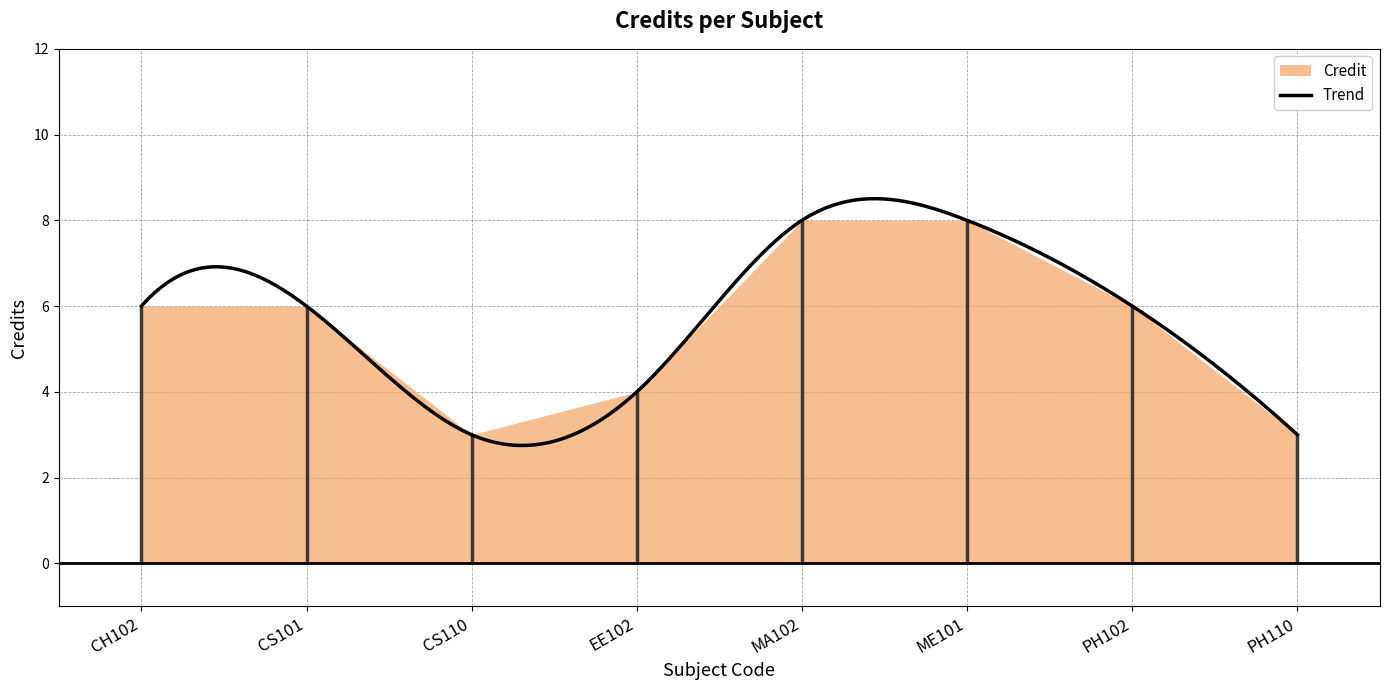

What is the difference between the maximum and second lowest values?

5